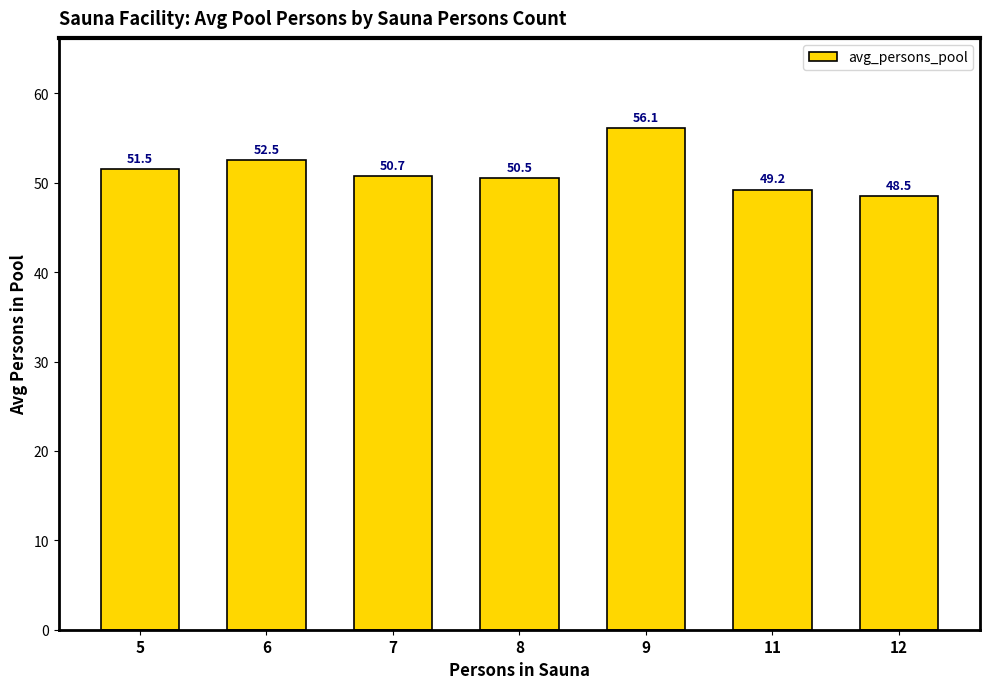

List the labels in order of value, largest first.

9, 6, 5, 7, 8, 11, 12